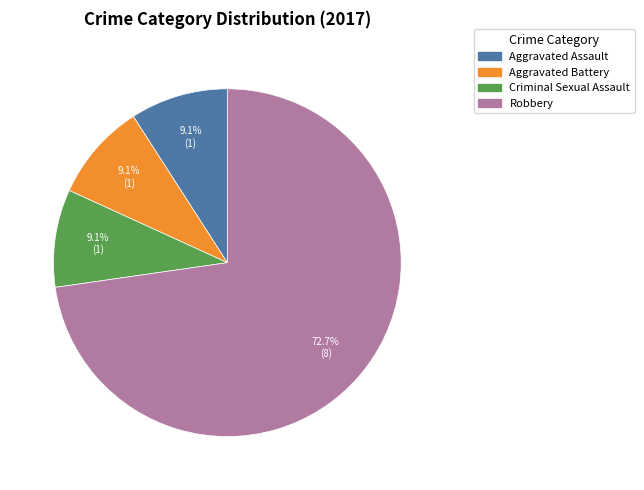

Is there any slice that represents more than half of the pie?

Yes